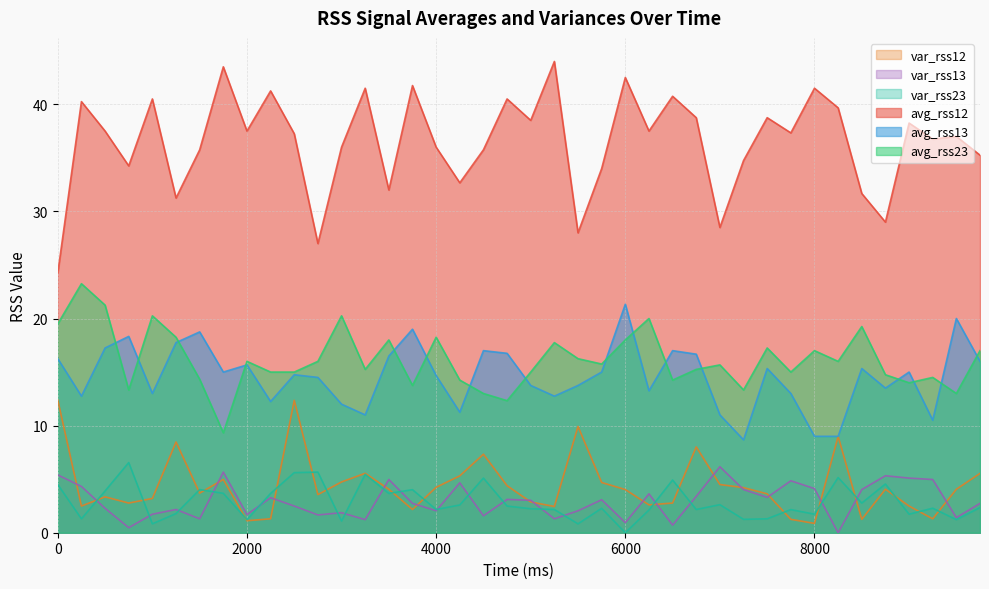

What is the sum of the avg_rss13 values at 4500 and 8750?

30.5